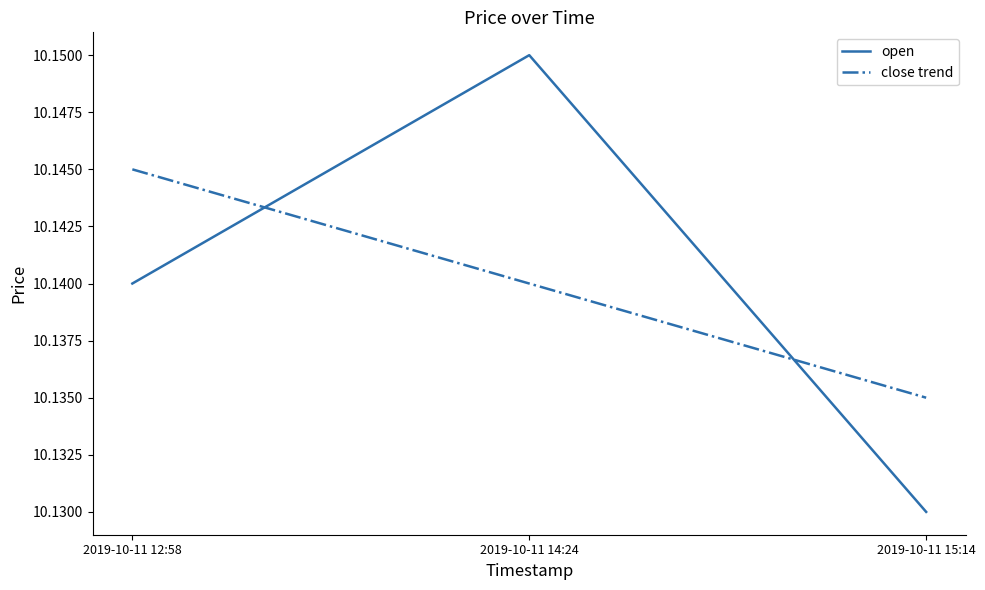

The open series shows 2.1 at 2019-10-11 14:24. True or false?

False